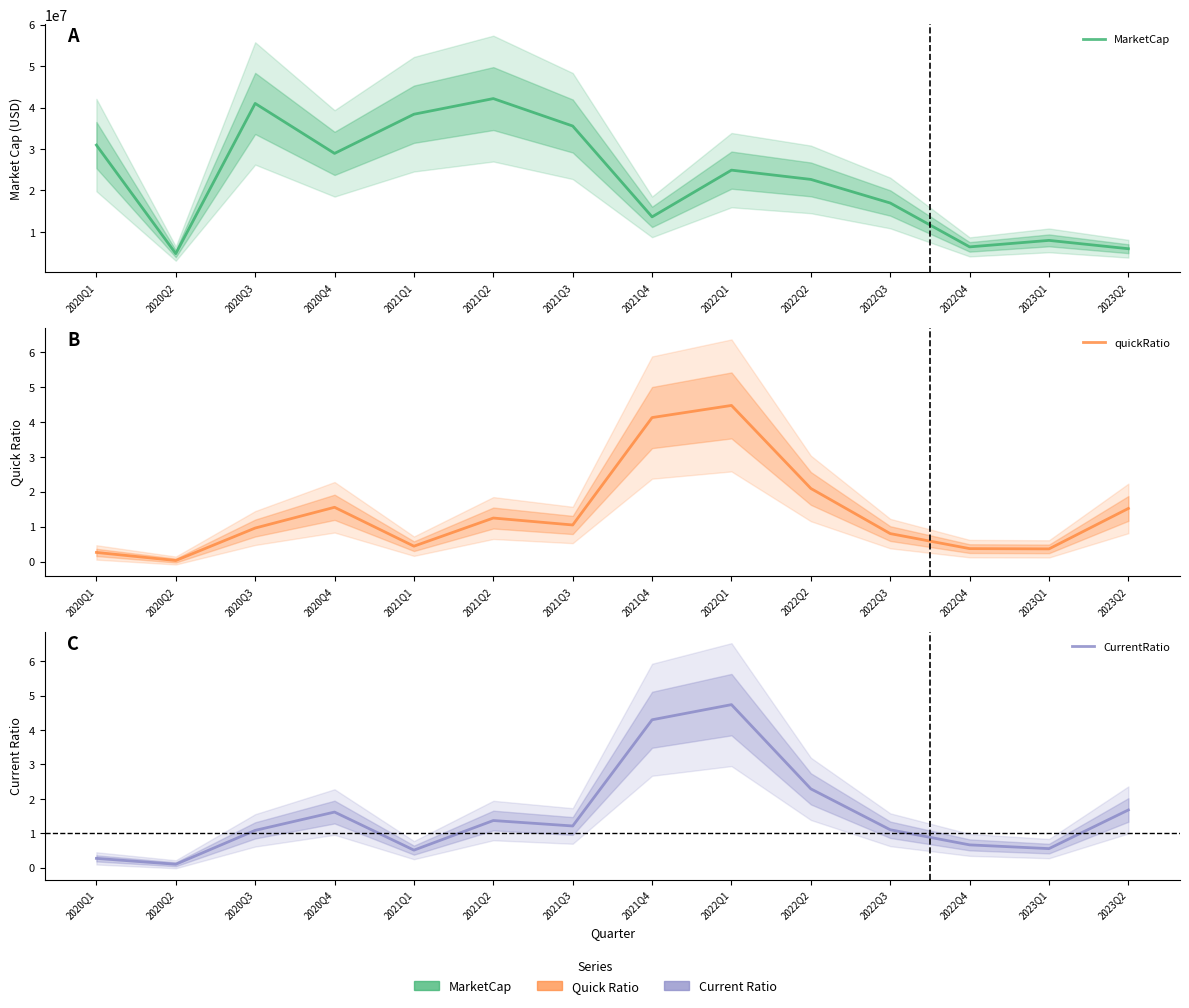

What is the difference between the quickRatio values at 2022Q1 and 2022Q3?

3.7